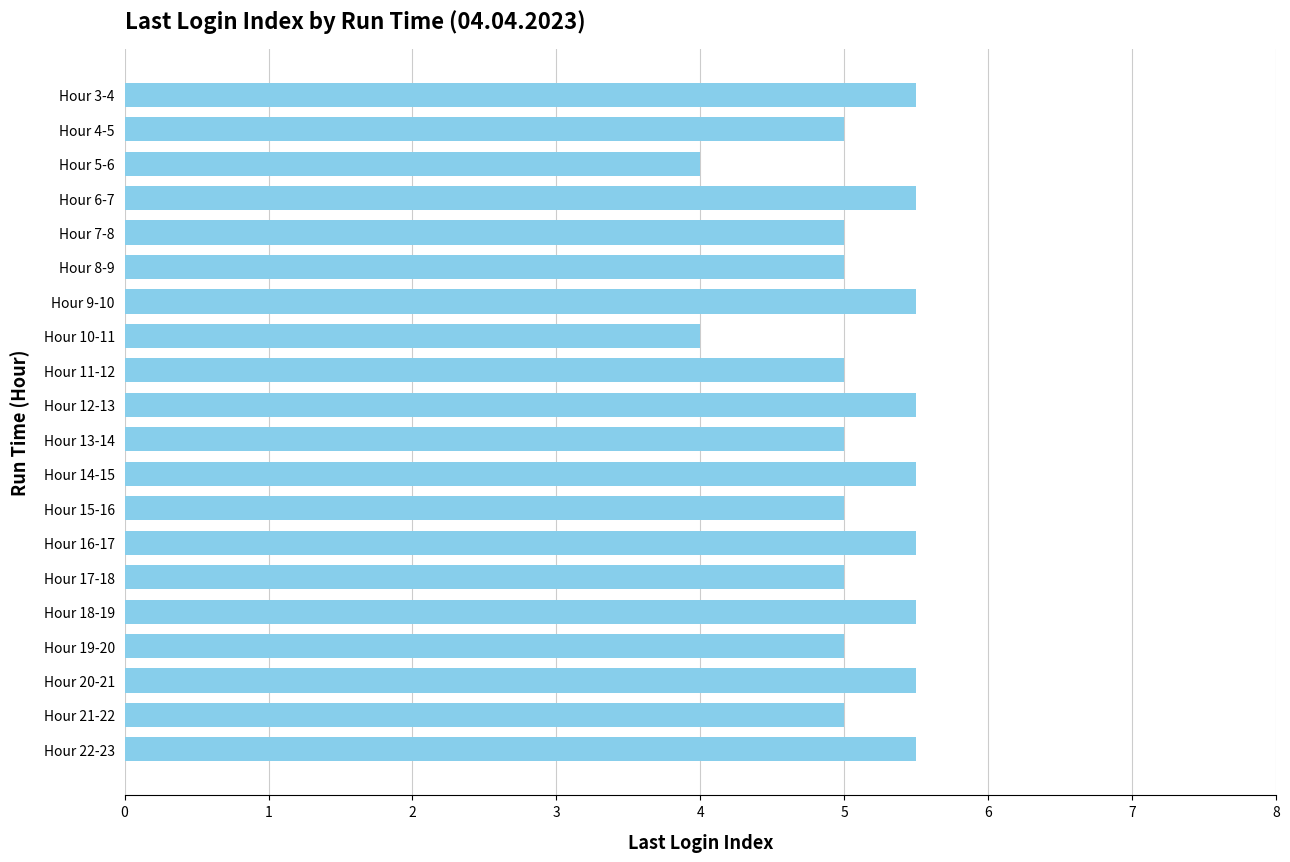

The value at Hour 10-11 is 2.5. True or false?

False